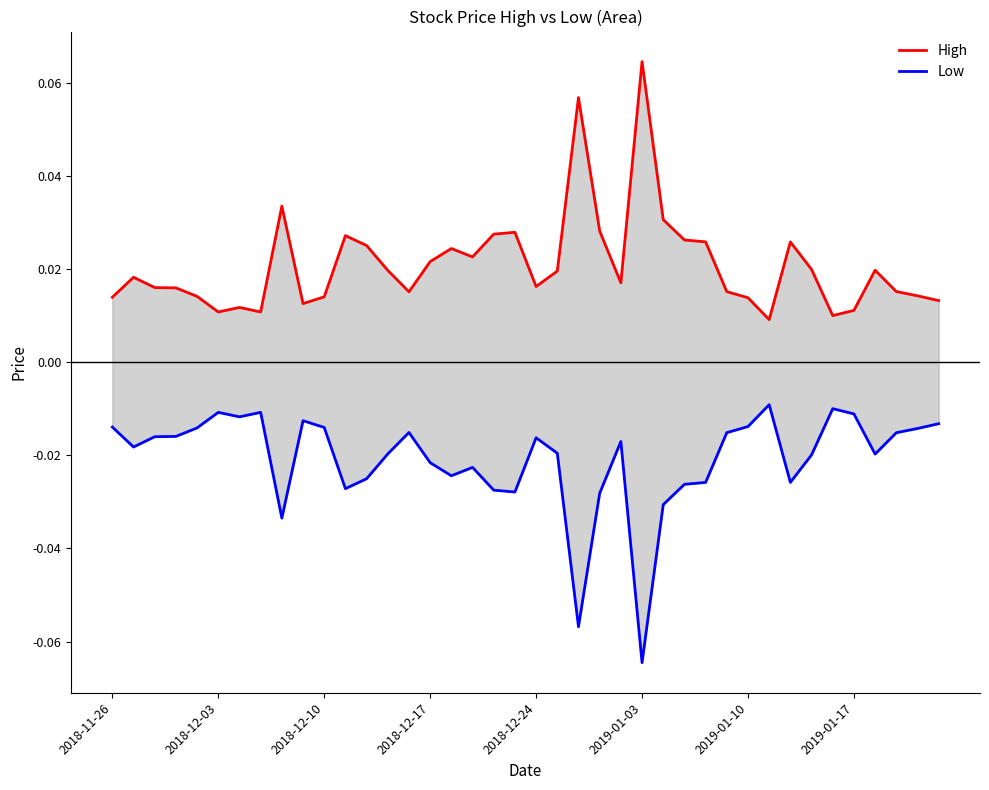

Is it true that Low equals -0.1 at 22?

True